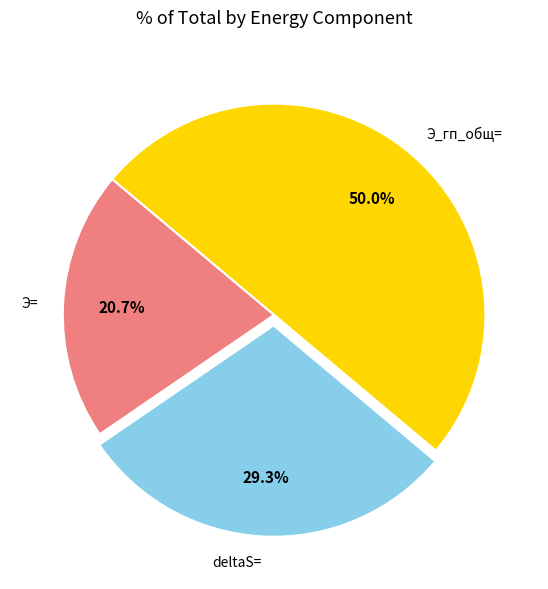

Is it true that Э_гп_общ= is 50% of the pie?

True